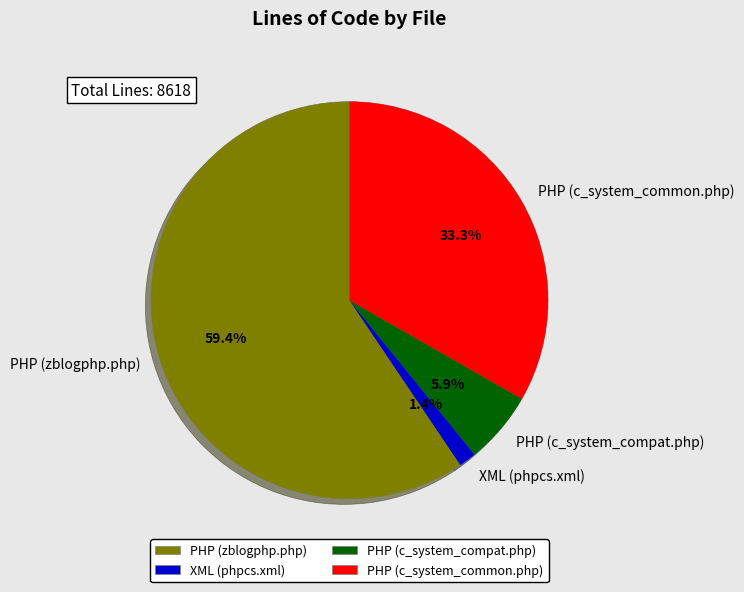

To the nearest percent, what is the difference between the largest and smallest slice percentages?

58%